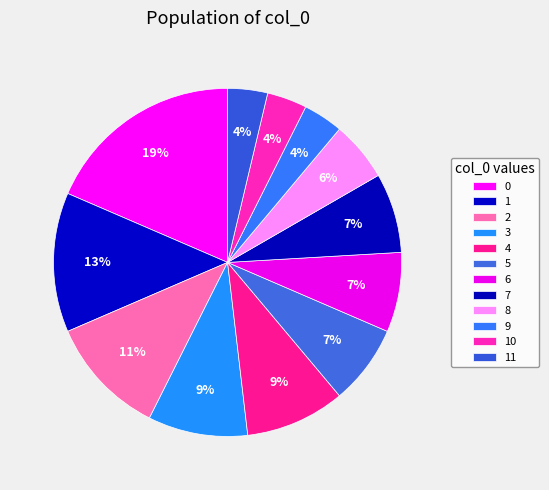

What is the total percentage of 4 and 11?

13.0%